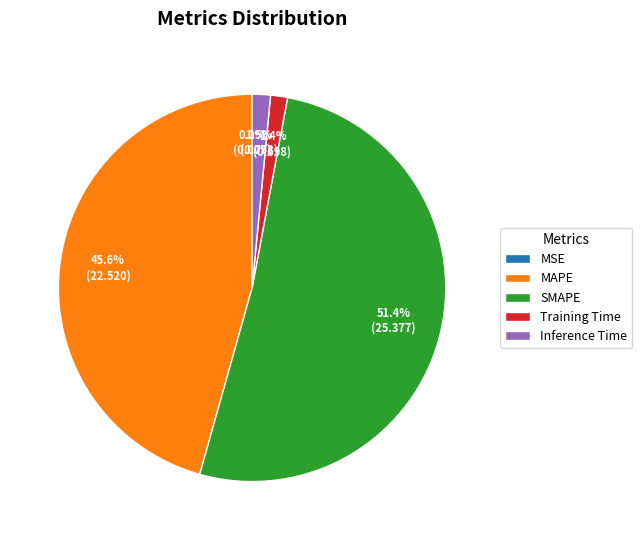

Which slice is the largest?

SMAPE